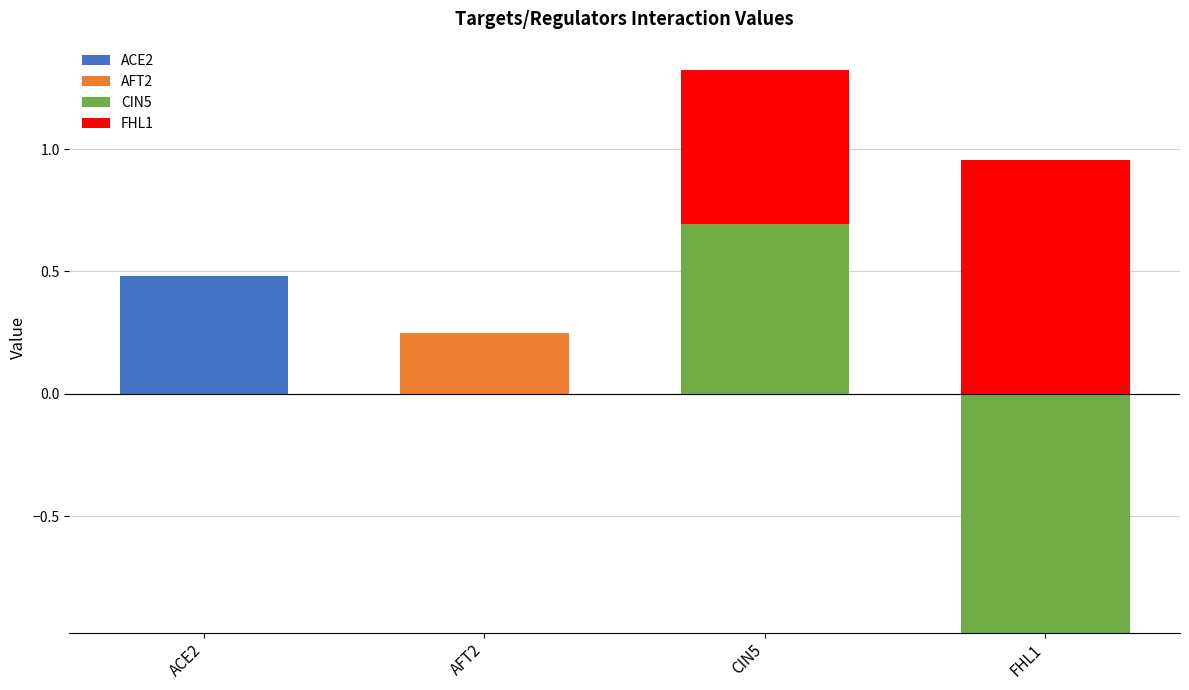

Are the bars horizontal?

No